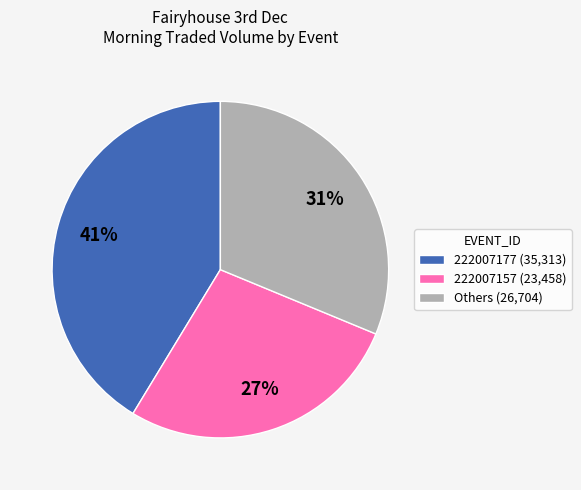

Between Others (26,704) and 222007177 (35,313), which is larger?

222007177 (35,313)